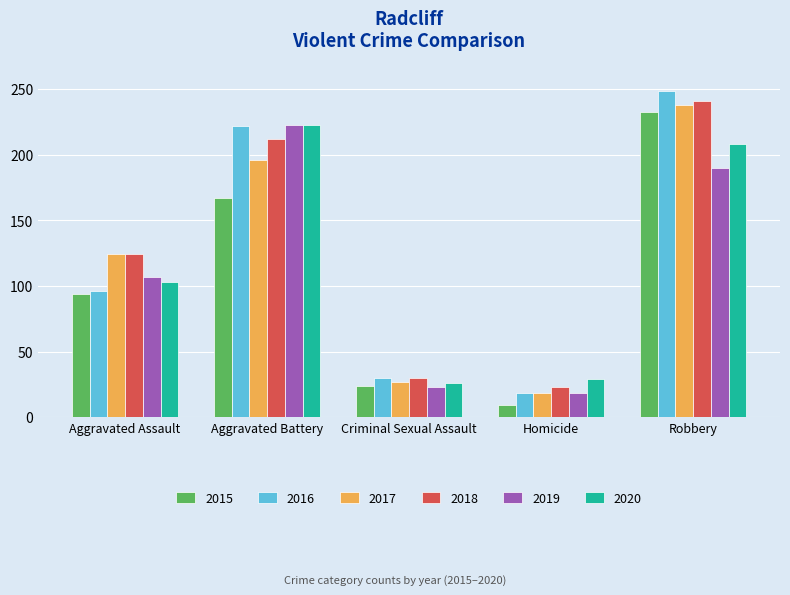

Count the number of categories in the chart.

5